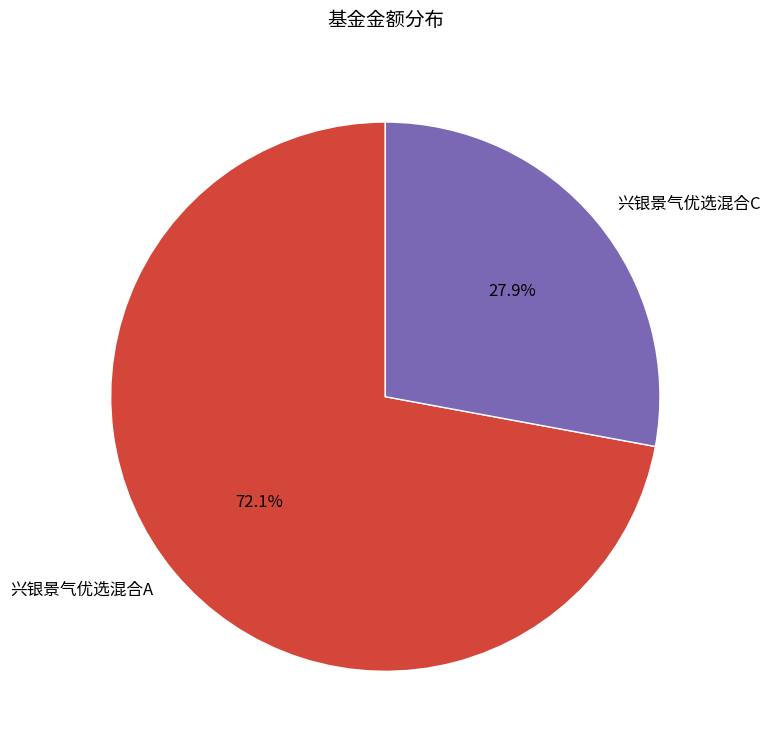

Which has a higher value, 兴银景气优选混合C or 兴银景气优选混合A?

兴银景气优选混合A